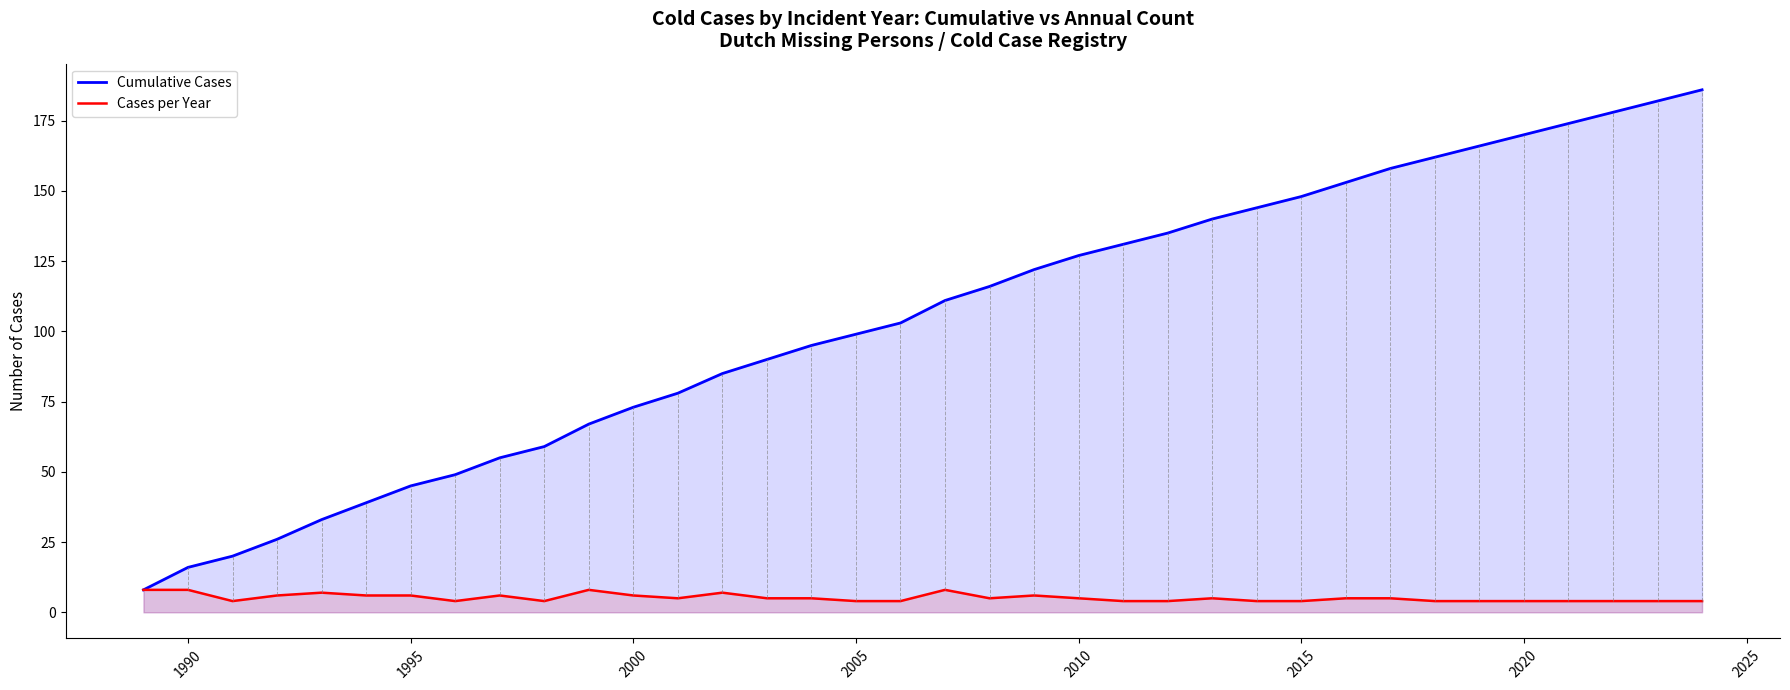

What is the lowest value of the Cumulative Cases series?

8